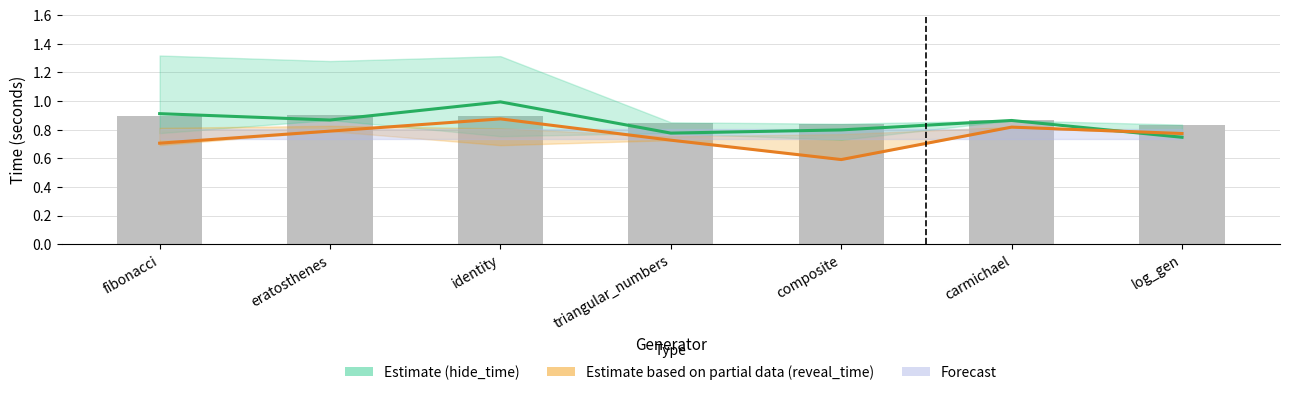

Which series has the widest spread of values?

reveal_time